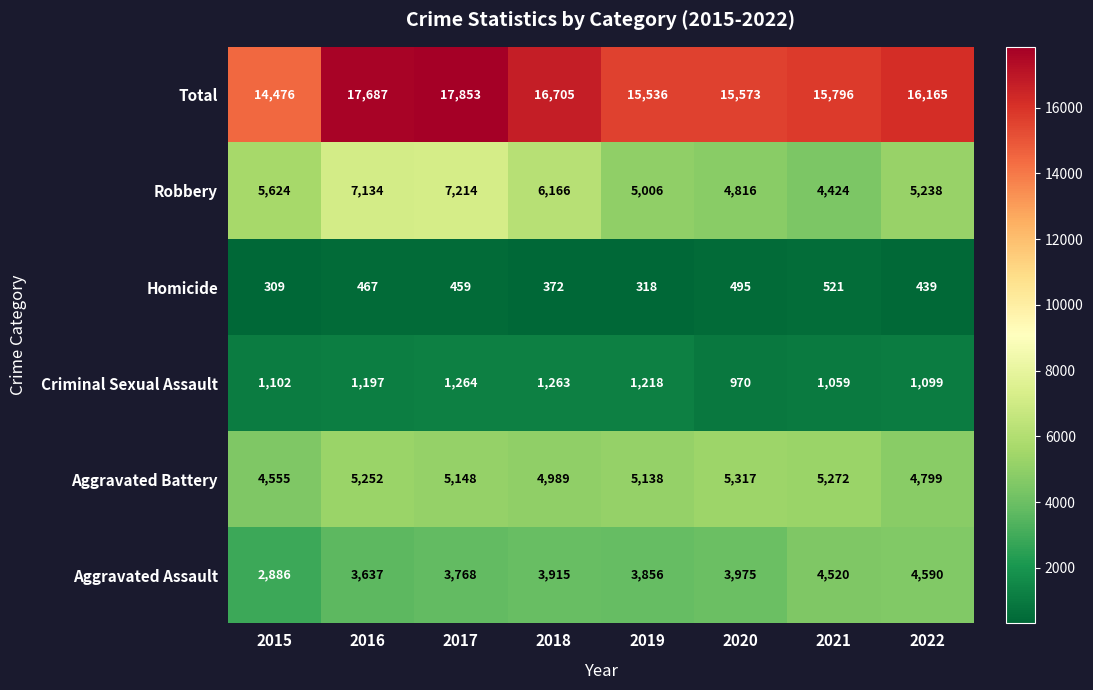

Which category has the highest value across all series?

2017